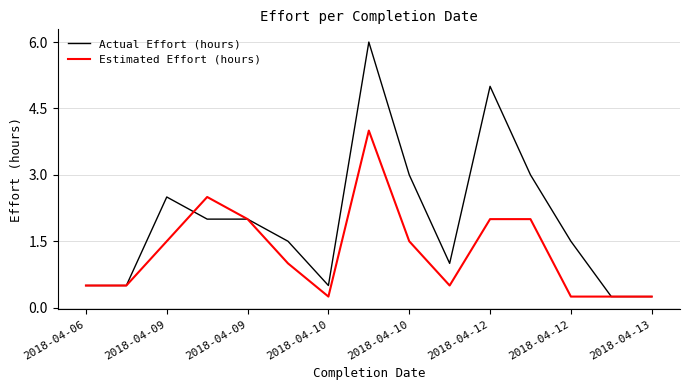

Which series has the largest total across all categories?

Actual Effort (hours)